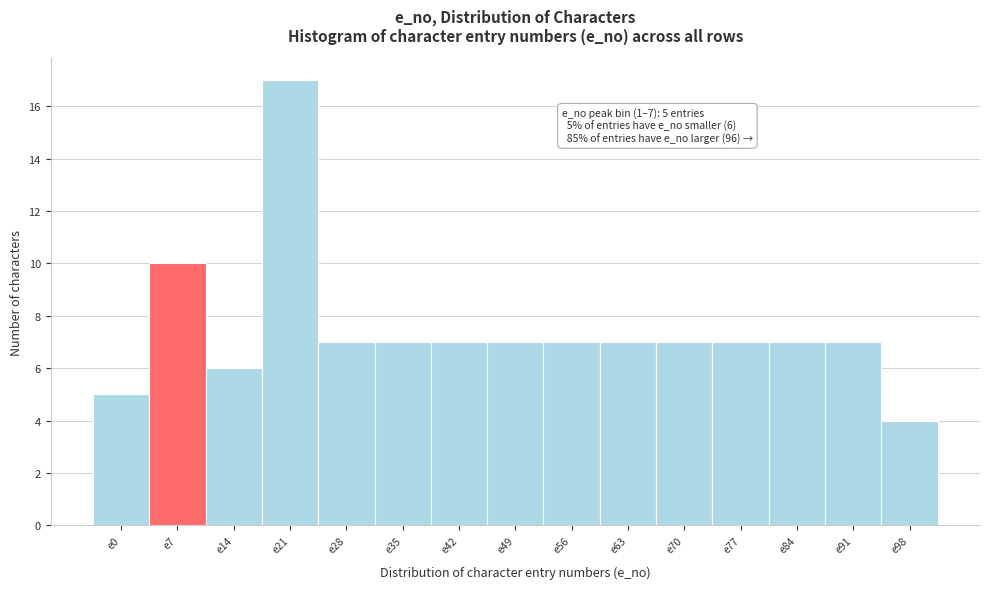

Reading left to right, extract all data points from this chart.

5	10	6	17	7	7	7	7	7	7	7	7	7	7	4